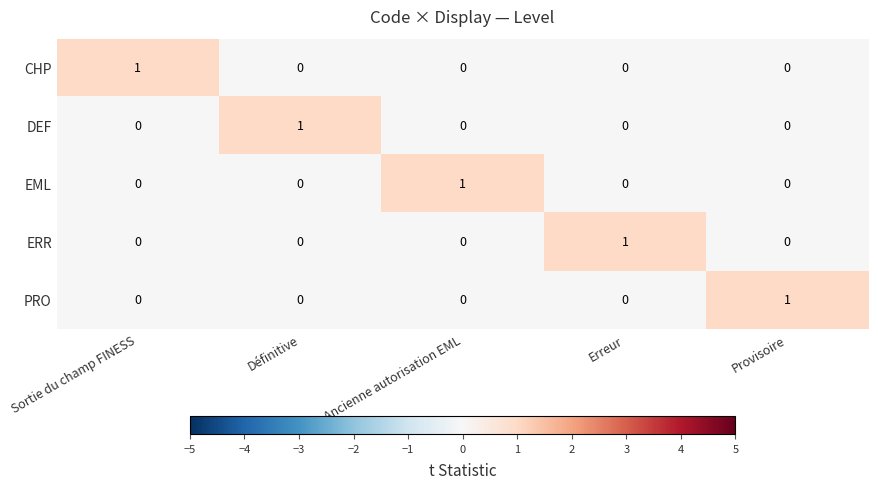

Count the DEF values in the range 0 to 1.

5